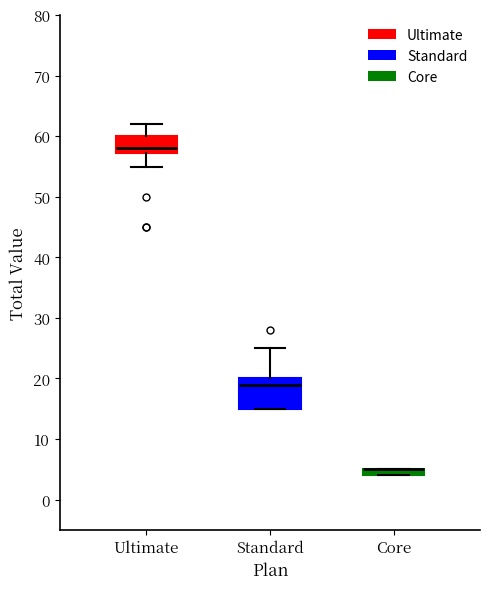

Where is the lower edge of the box for Standard on the y-axis? The values are not printed on the chart, so give them approximately, as read against the axis.

15